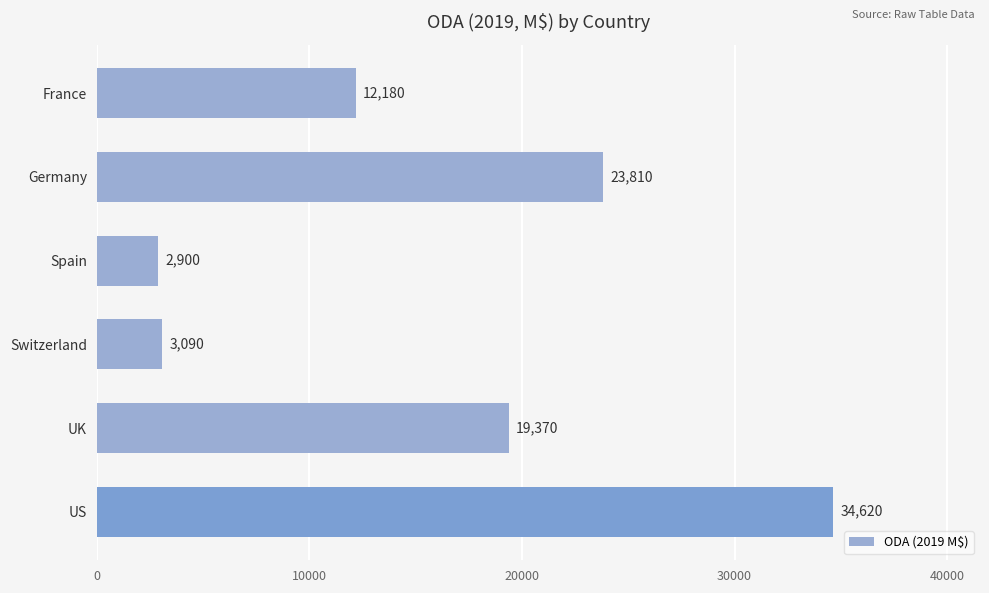

At which category does the chart reach its minimum across all series?

Spain